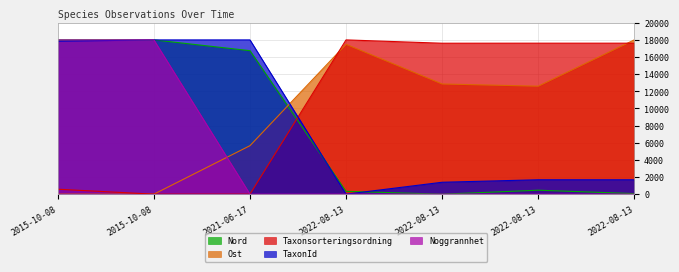

Reading left to right, transcribe all the data shown in this chart.

Taxonsorteringsordning: 2015-10-08=577.4	2015-10-08=0.0	2021-06-17=0.0	2022-08-13=18000.0	2022-08-13=17611.0	2022-08-13=17616.4	2022-08-13=17616.4
TaxonId: 2015-10-08=17845.6	2015-10-08=18000.0	2021-06-17=18000.0	2022-08-13=0.0	2022-08-13=1389.6	2022-08-13=1679.9	2022-08-13=1679.9
Noggrannhet: 2015-10-08=18000.0	2015-10-08=18000.0	2021-06-17=0.0	2022-08-13=0.0	2022-08-13=0.0	2022-08-13=0.0	2022-08-13=0.0
Ost: 2015-10-08=0.0	2015-10-08=0.0	2021-06-17=5657.1	2022-08-13=17485.7	2022-08-13=12857.1	2022-08-13=12600.0	2022-08-13=18000.0
Nord: 2015-10-08=18000.0	2015-10-08=18000.0	2021-06-17=16742.6	2022-08-13=330.9	2022-08-13=0.0	2022-08-13=463.2	2022-08-13=66.2